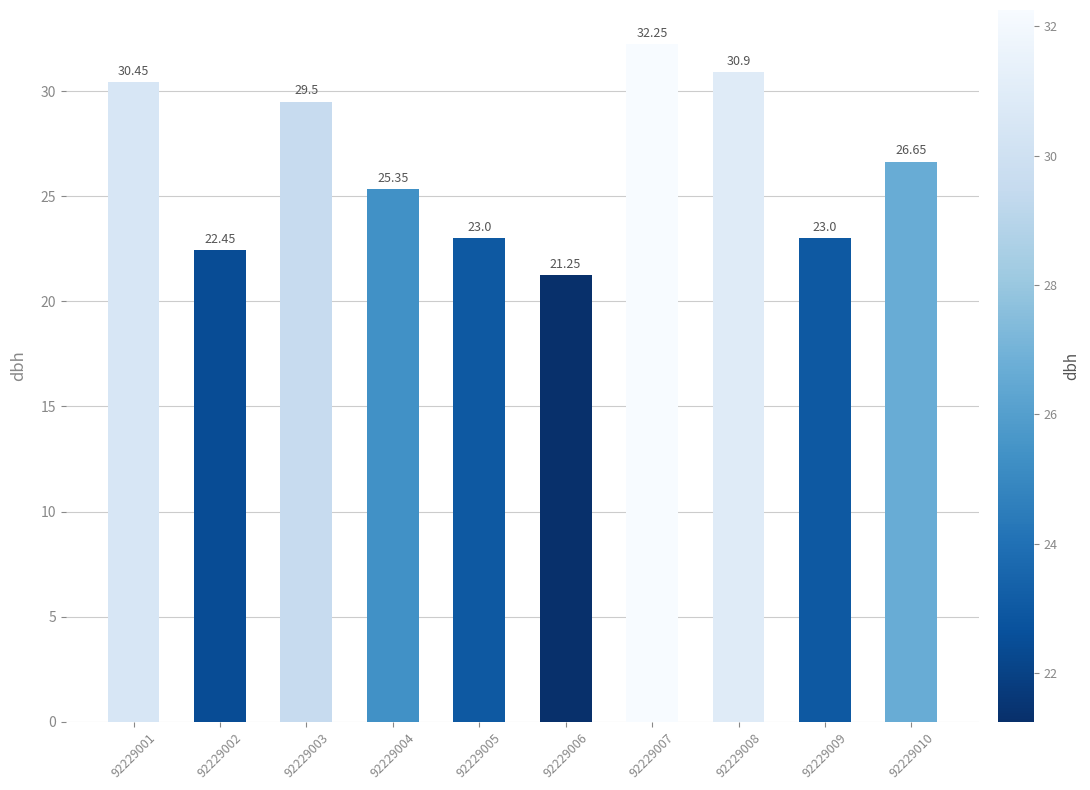

What is the value of the 8th bar from the left?

30.9